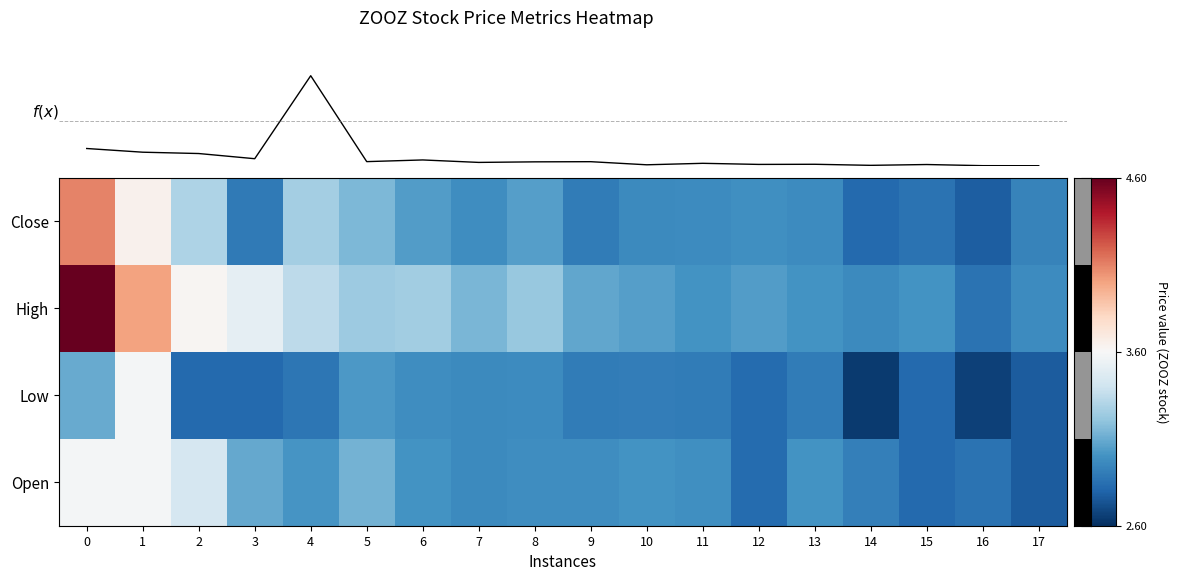

Reading left to right, what are all the values shown in this chart?

Close: 0=4.1	1=3.6	2=3.3	3=2.9	4=3.3	5=3.2	6=3.0	7=3.0	8=3.0	9=2.9	10=3.0	11=3.0	12=3.0	13=3.0	14=2.8	15=2.9	16=2.8	17=2.9
High: 0=4.6	1=4.0	2=3.6	3=3.5	4=3.3	5=3.2	6=3.2	7=3.1	8=3.2	9=3.1	10=3.0	11=3.0	12=3.0	13=3.0	14=3.0	15=3.0	16=2.9	17=3.0
Low: 0=3.1	1=3.6	2=2.8	3=2.8	4=2.9	5=3.0	6=3.0	7=3.0	8=3.0	9=2.9	10=2.9	11=2.9	12=2.8	13=2.9	14=2.6	15=2.8	16=2.7	17=2.8
Open: 0=3.6	1=3.6	2=3.4	3=3.1	4=3.0	5=3.1	6=3.0	7=3.0	8=3.0	9=3.0	10=3.0	11=3.0	12=2.8	13=3.0	14=2.9	15=2.8	16=2.9	17=2.8